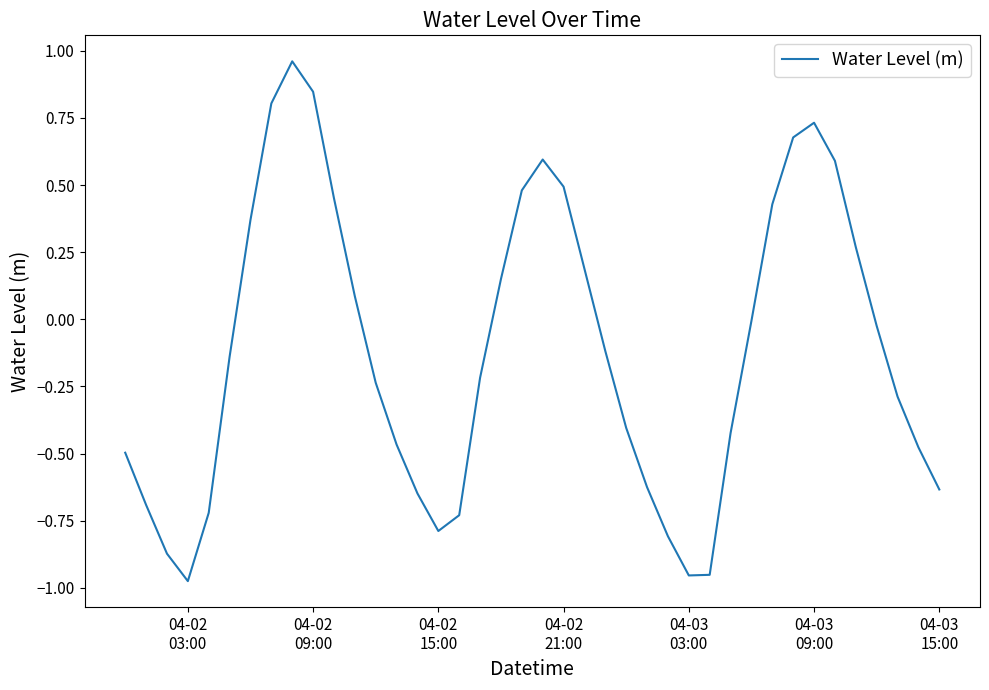

What is the difference between the maximum and minimum values?

1.9